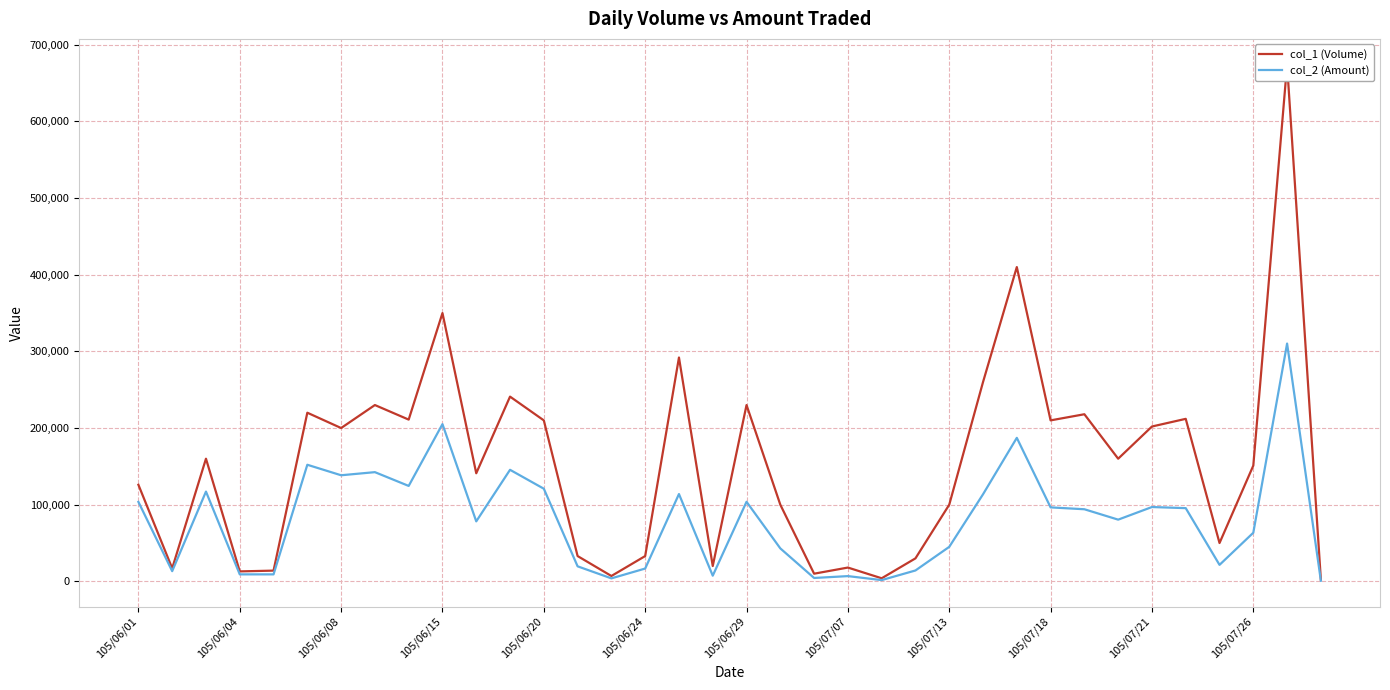

How many values in the col_2 (Amount) series are below 94060?

18